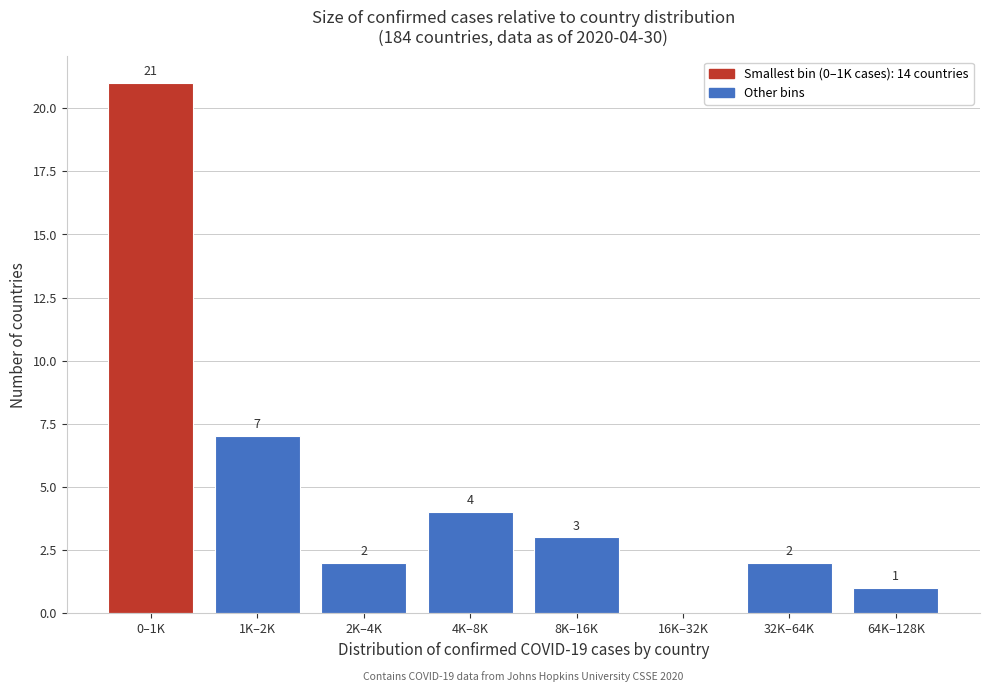

Reading right to left, extract all data points from this chart.

64K–128K=1	32K–64K=2	16K–32K=0	8K–16K=3	4K–8K=4	2K–4K=2	1K–2K=7	0–1K=21